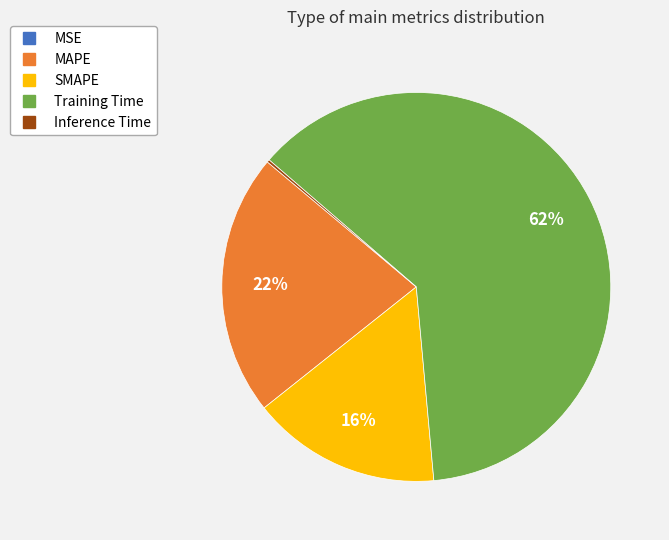

To the nearest percent, what percentage of the pie is MAPE?

22%